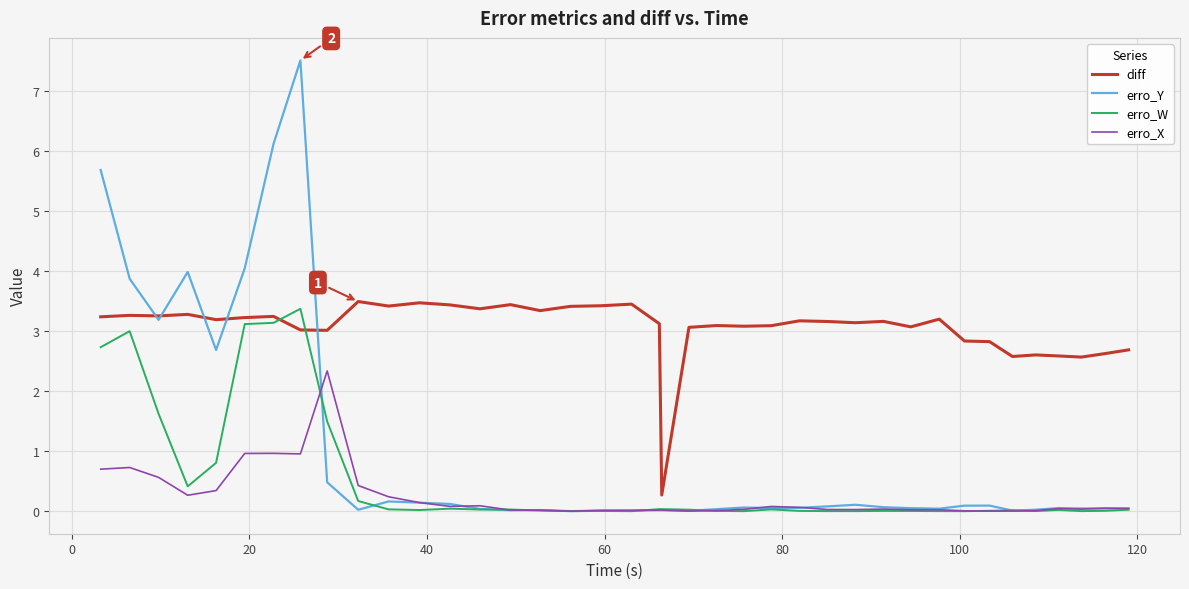

True or false: diff has more than 1 points higher than both neighbors.

True